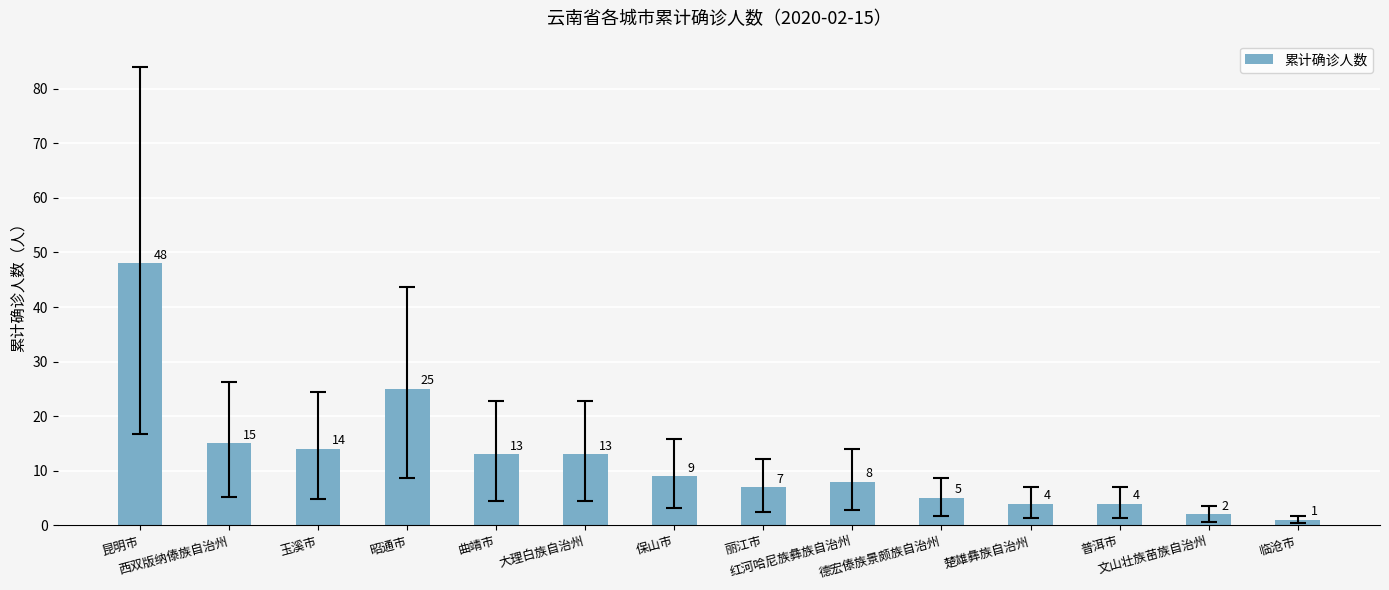

How many bars are there in total?

14